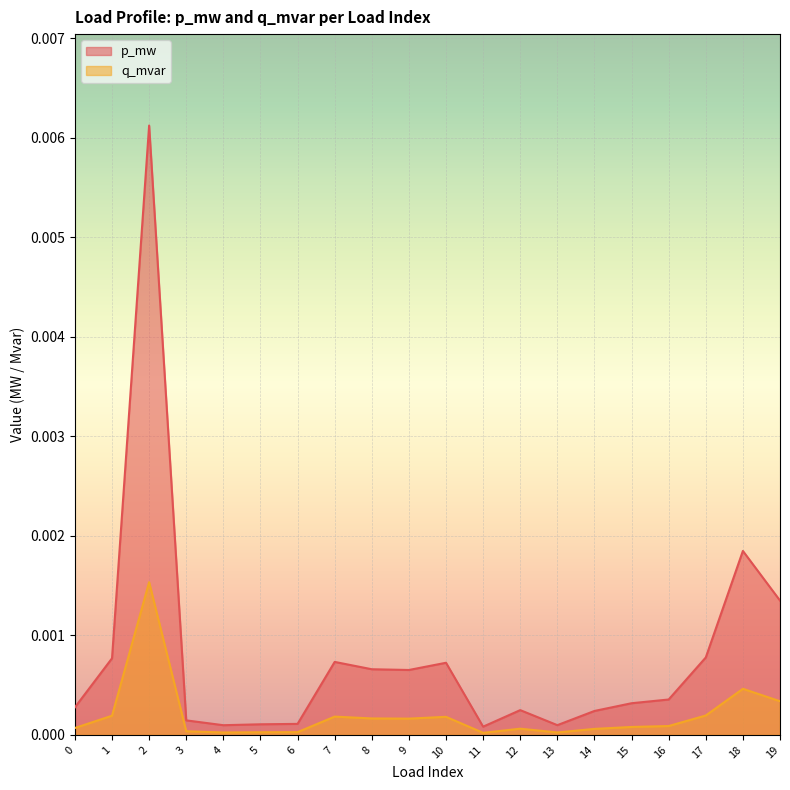

Is the value of q_mvar at 4 greater than the value of p_mw at 2?

No